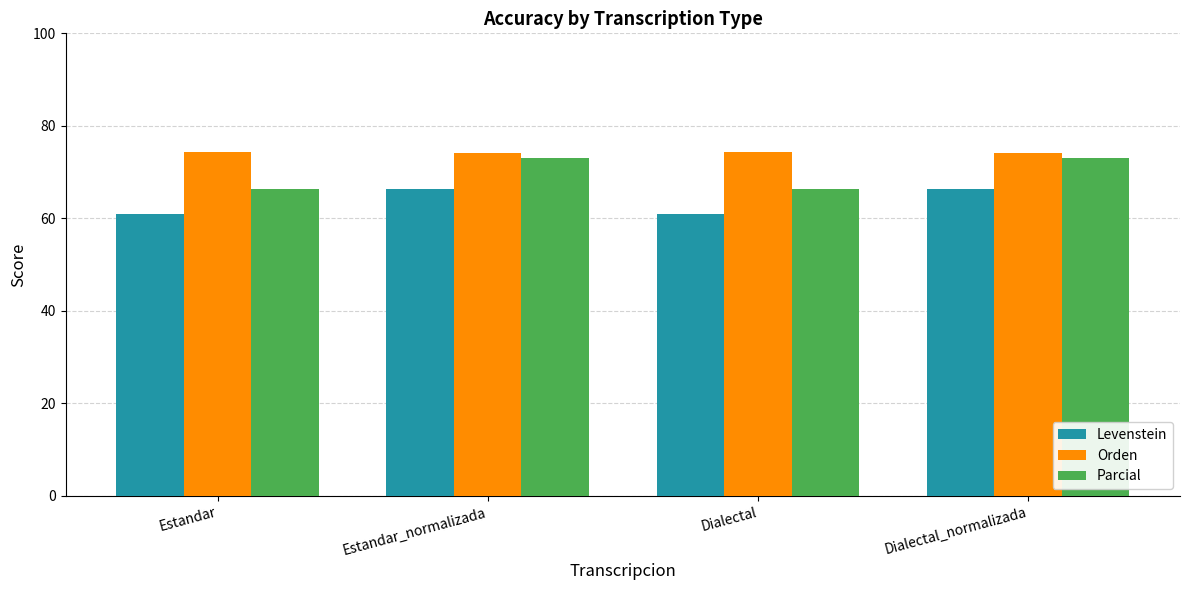

Is the value of Orden at Dialectal_normalizada greater than the value of Levenstein at Estandar_normalizada?

Yes